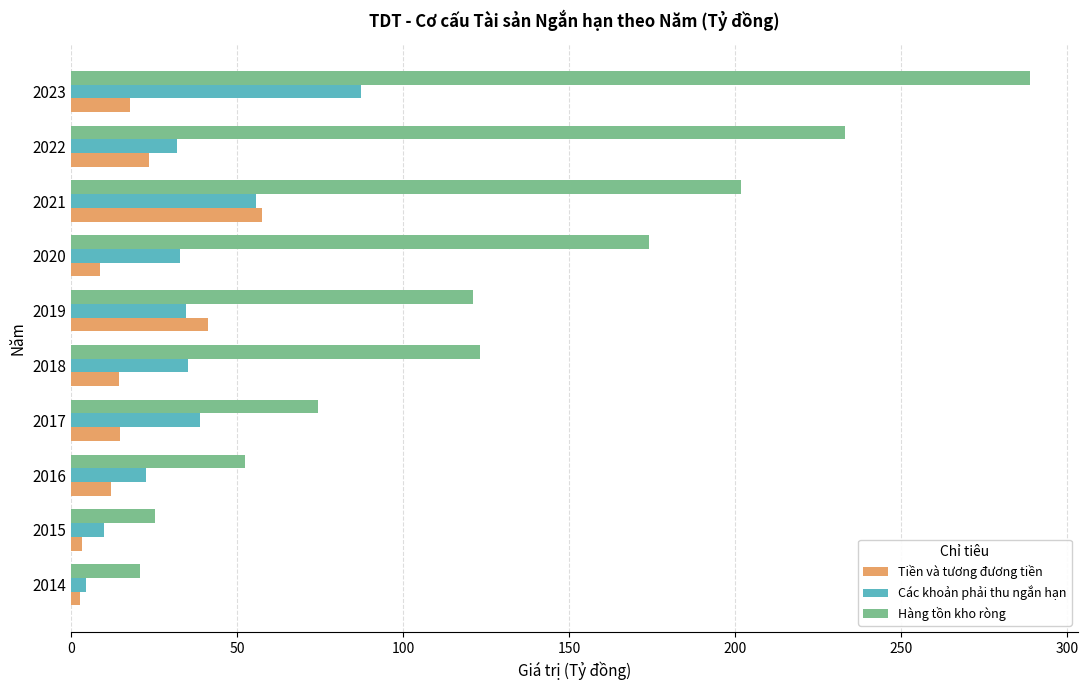

Rank the series by their maximum value, from lowest to highest.

Tiền và tương đương tiền, Các khoản phải thu ngắn hạn, Hàng tồn kho ròng